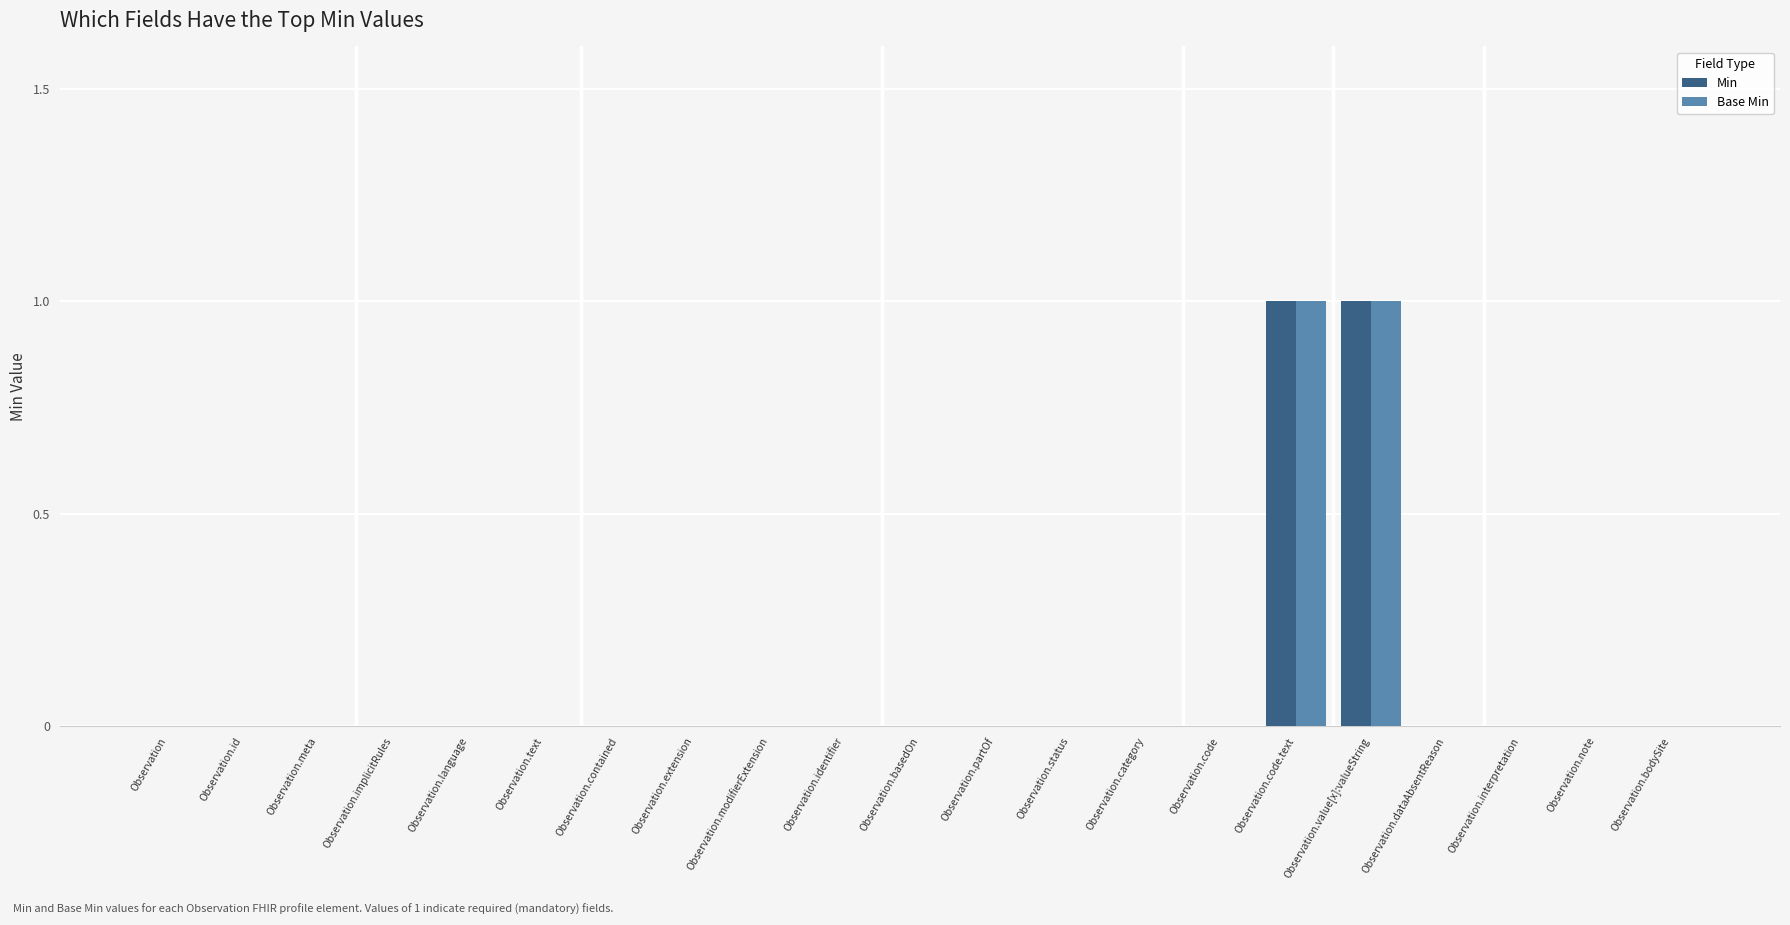

How many Min values are between 0 and 1?

21